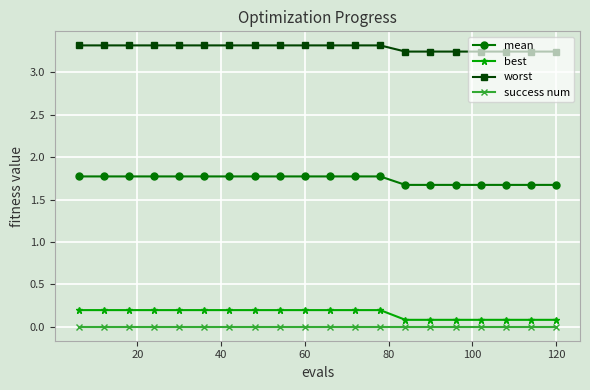

Which series has the largest total across all categories?

worst